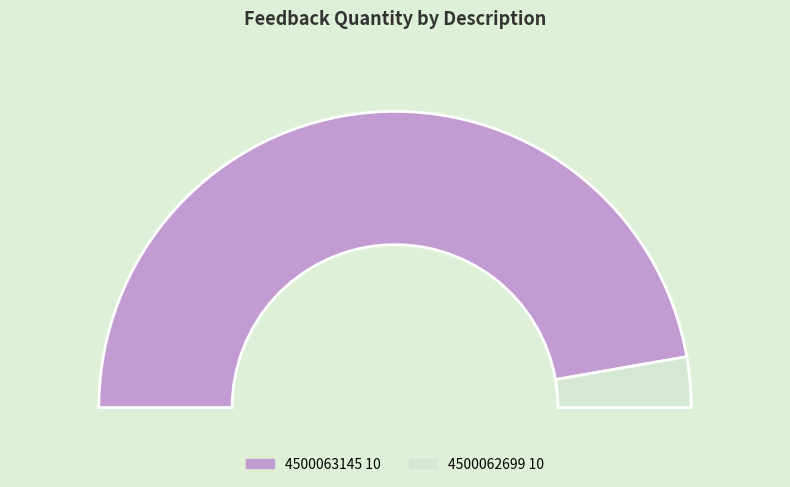

What is the largest slice in the pie chart?

4500063145 10